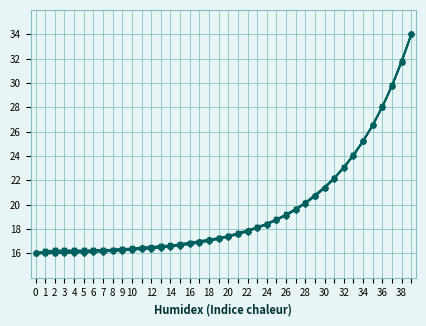

What is the minimum value shown in the chart?

16.0